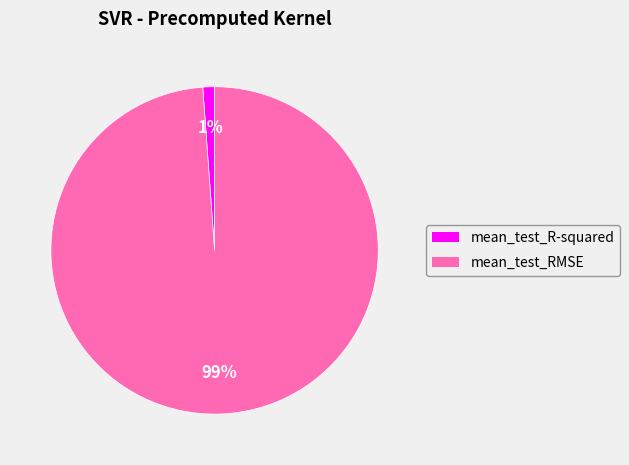

Does mean_test_R-squared represent more than half of the total?

No